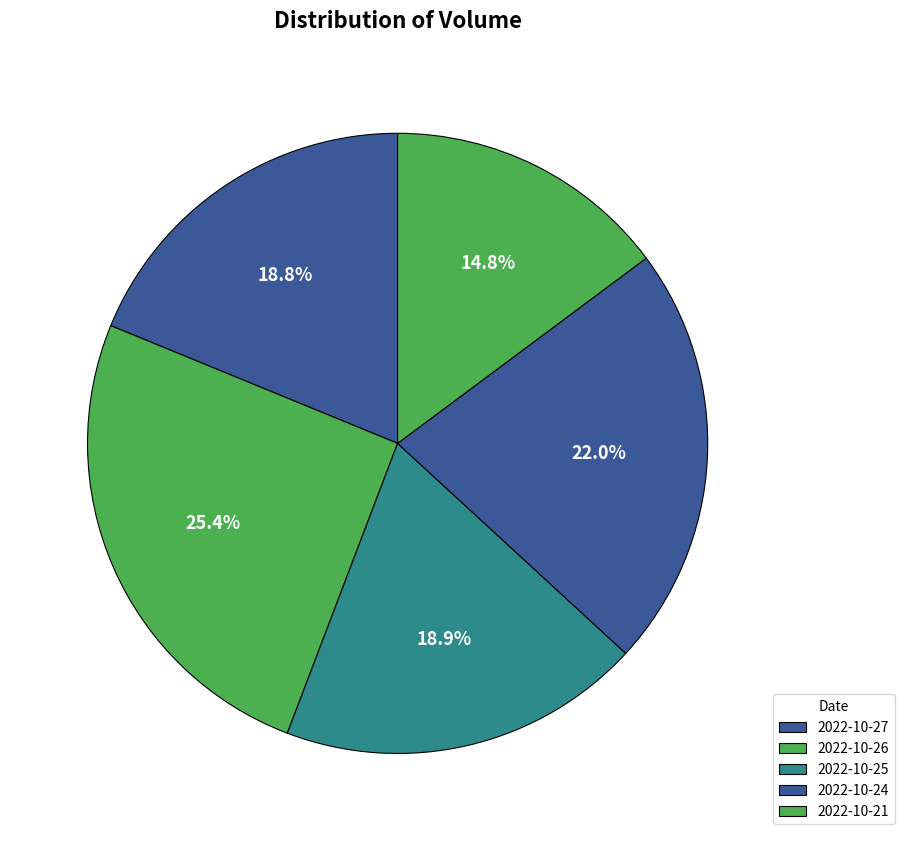

How many segments does this pie chart have?

5